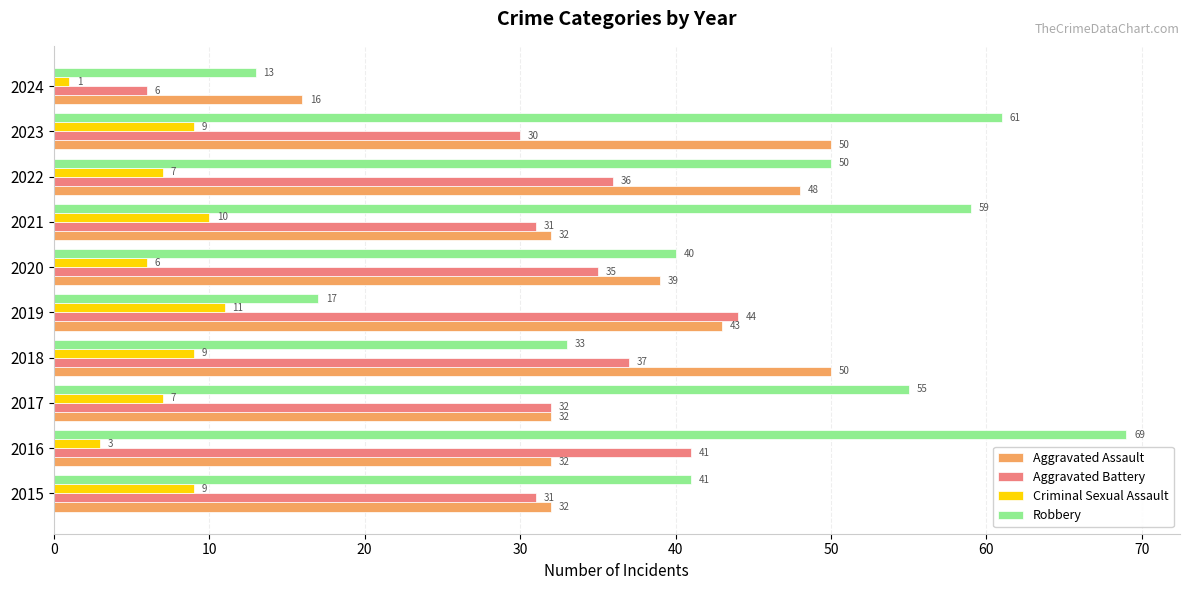

Is it true that Robbery equals 17 at 2019?

True